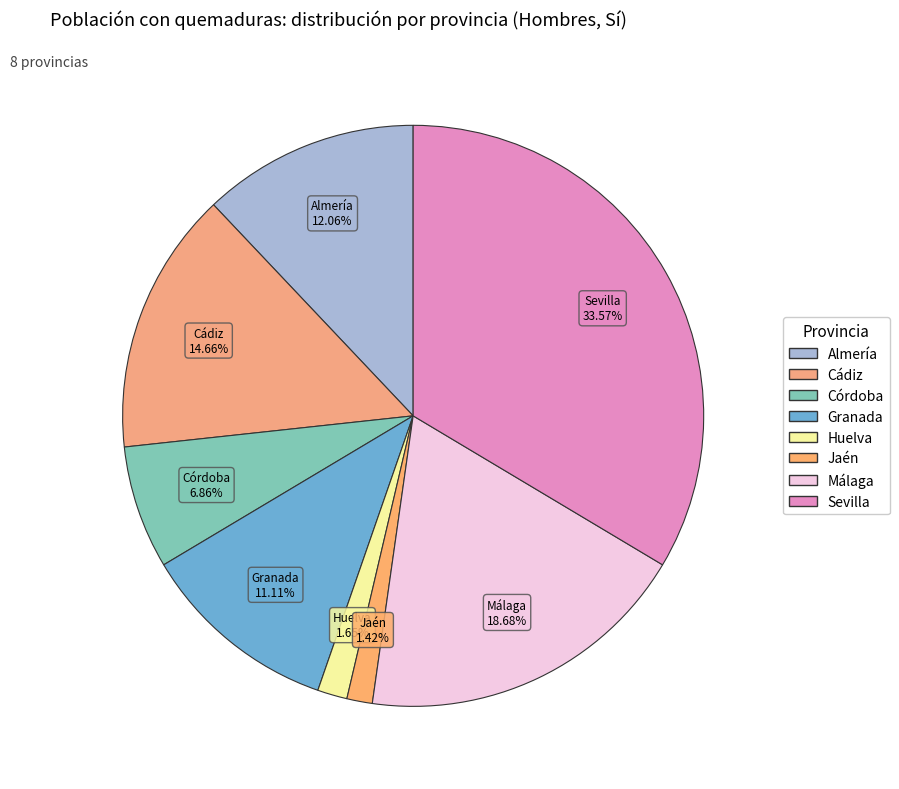

What is the largest slice in the pie chart?

Sevilla